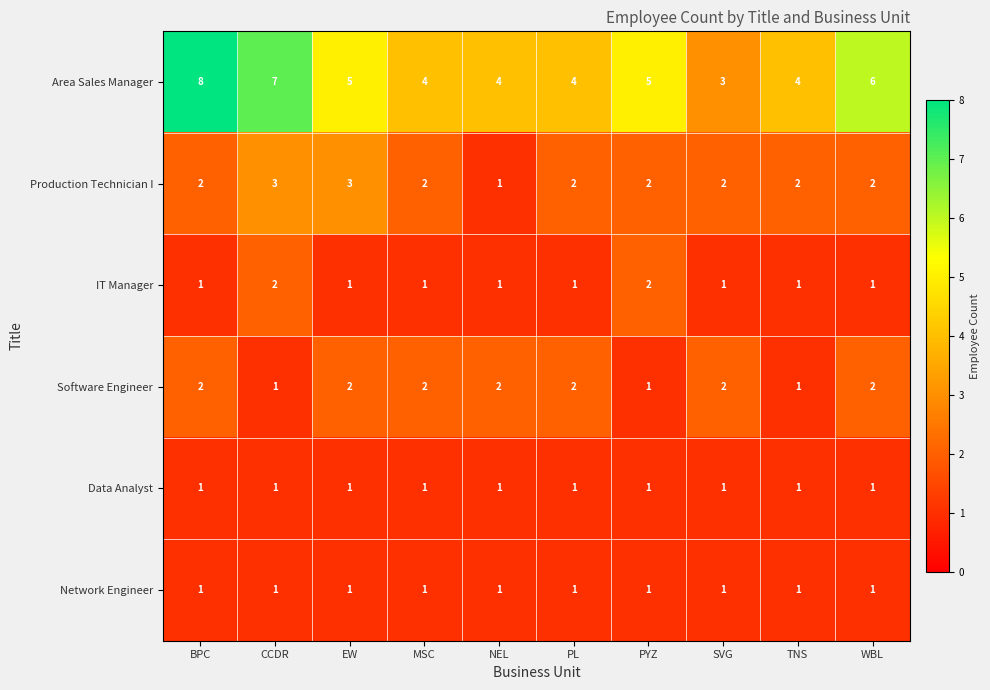

What is the spread (max minus min) of values at EW?

4